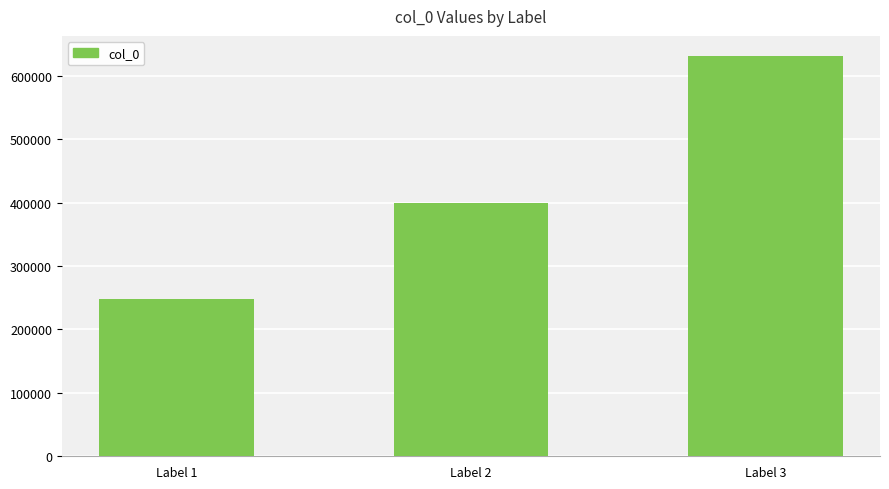

What is the maximum value shown in the chart?

631568